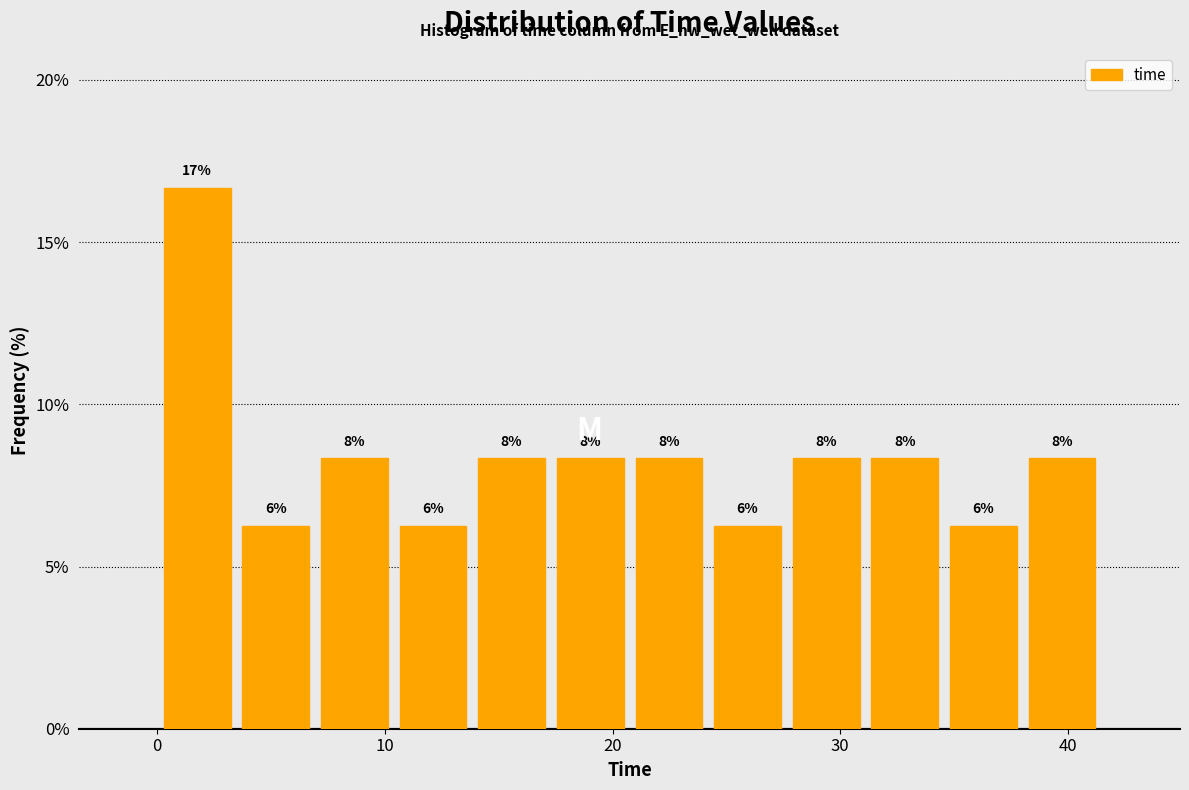

Around what value on the x-axis is the tallest bar? Give the approximate position of its centre, as read against the axis.

2